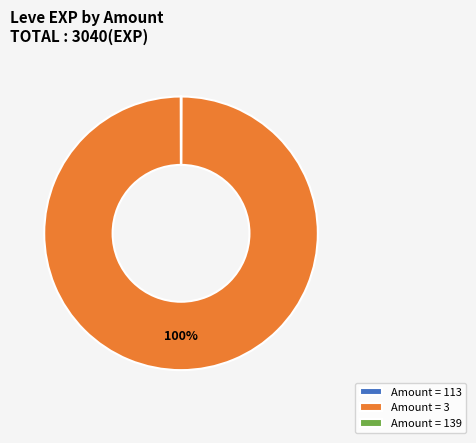

Is there a majority slice in this chart?

Yes